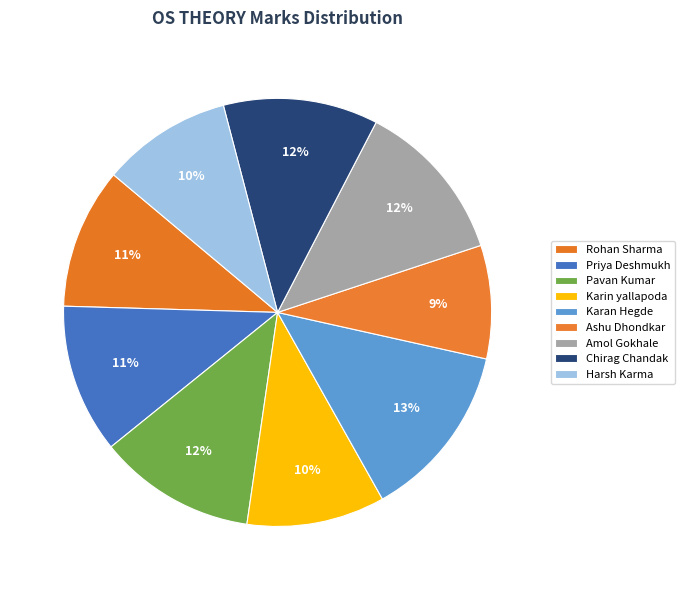

Combined, do Priya Deshmukh and Pavan Kumar account for over 50%?

No